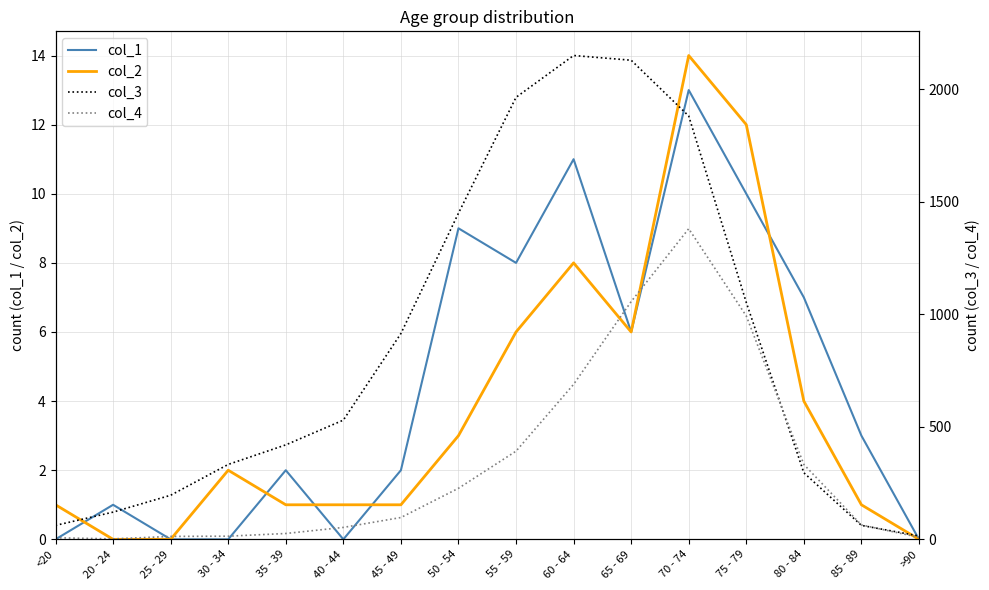

The col_2 series shows 1 at 85 - 89. True or false?

True